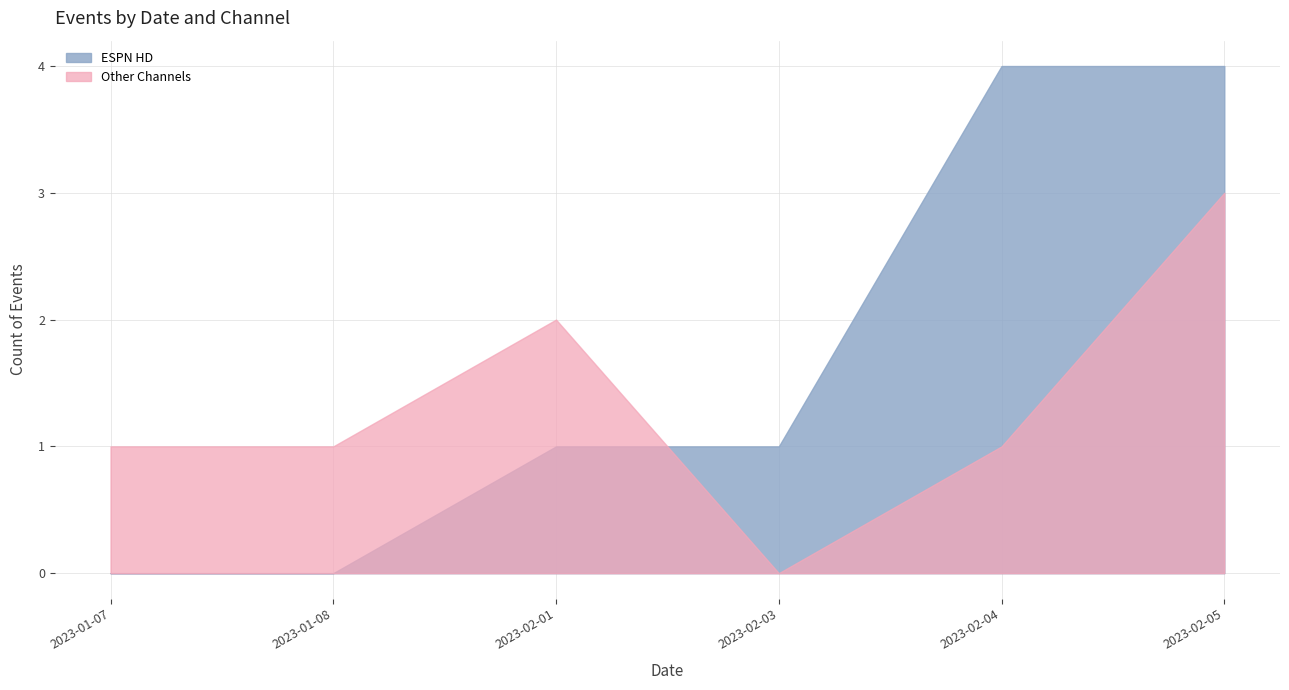

At 2023-02-05, list the series in order from largest to smallest.

ESPN HD, Other Channels